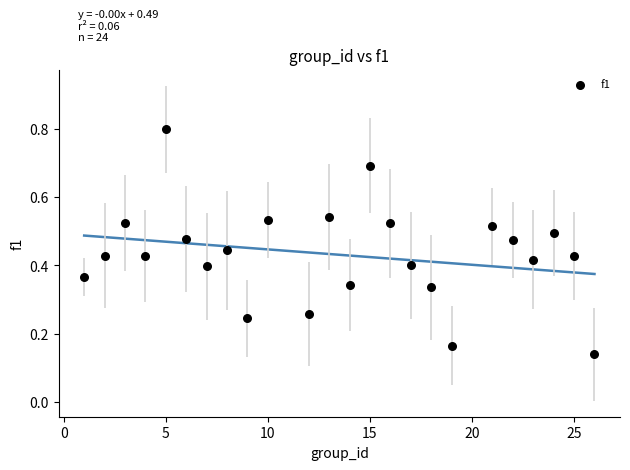

What is the range of X values (max minus min)?

25.0